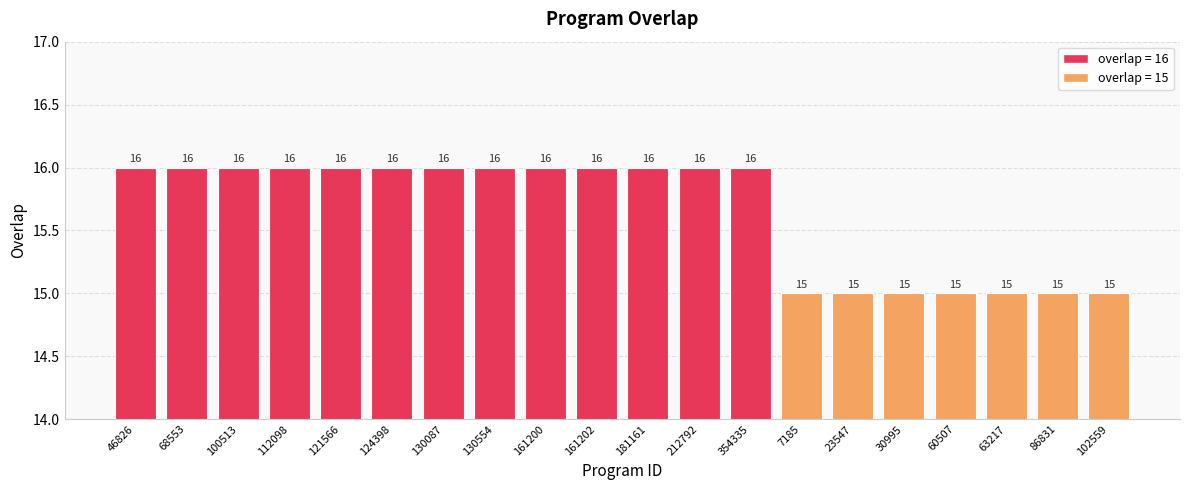

What is the value of the 12th bar from the left?

16